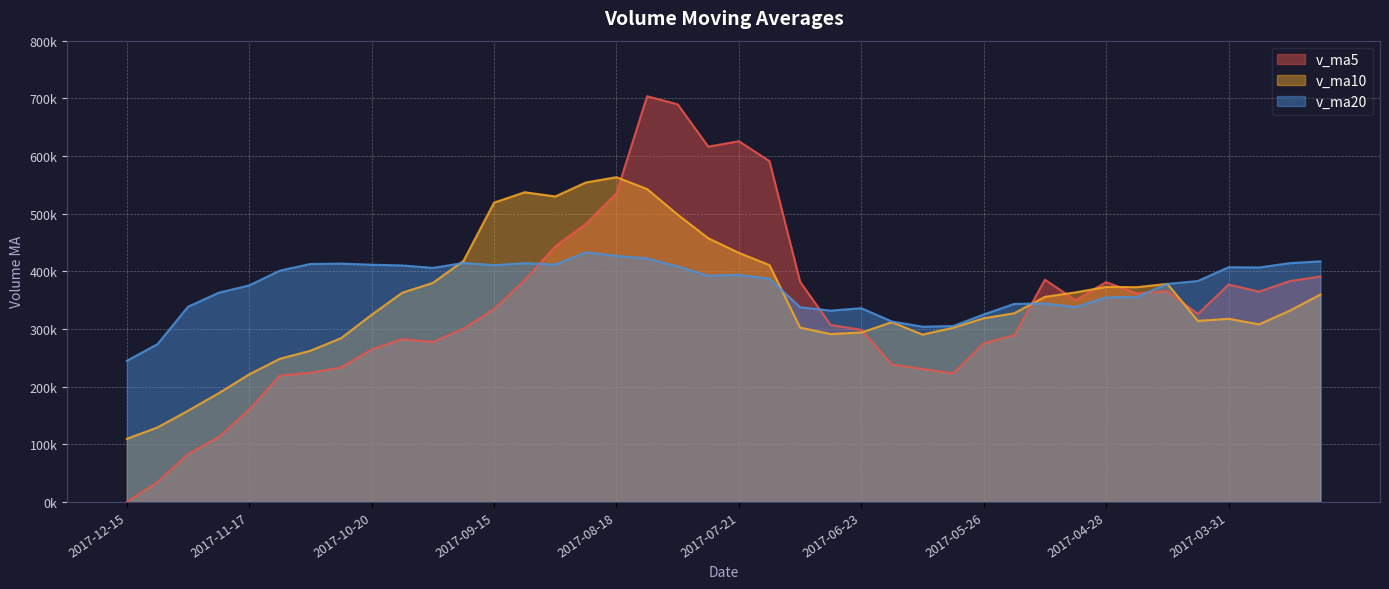

Which has a higher value, 2017-07-07 or 2017-11-17?

2017-07-07